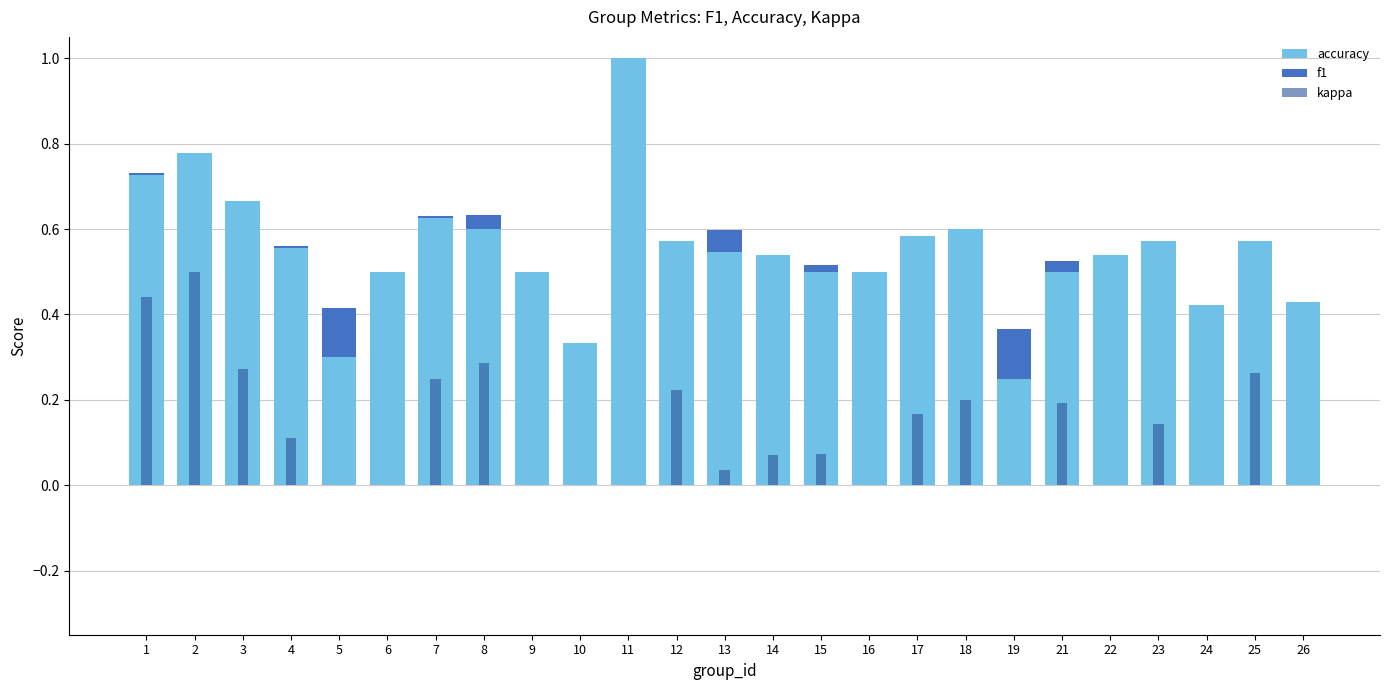

How many groups of bars are there?

25